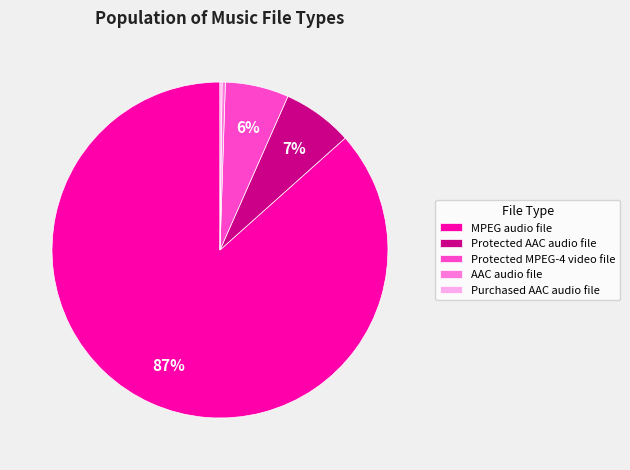

To the nearest percent, what is the average slice percentage?

20%